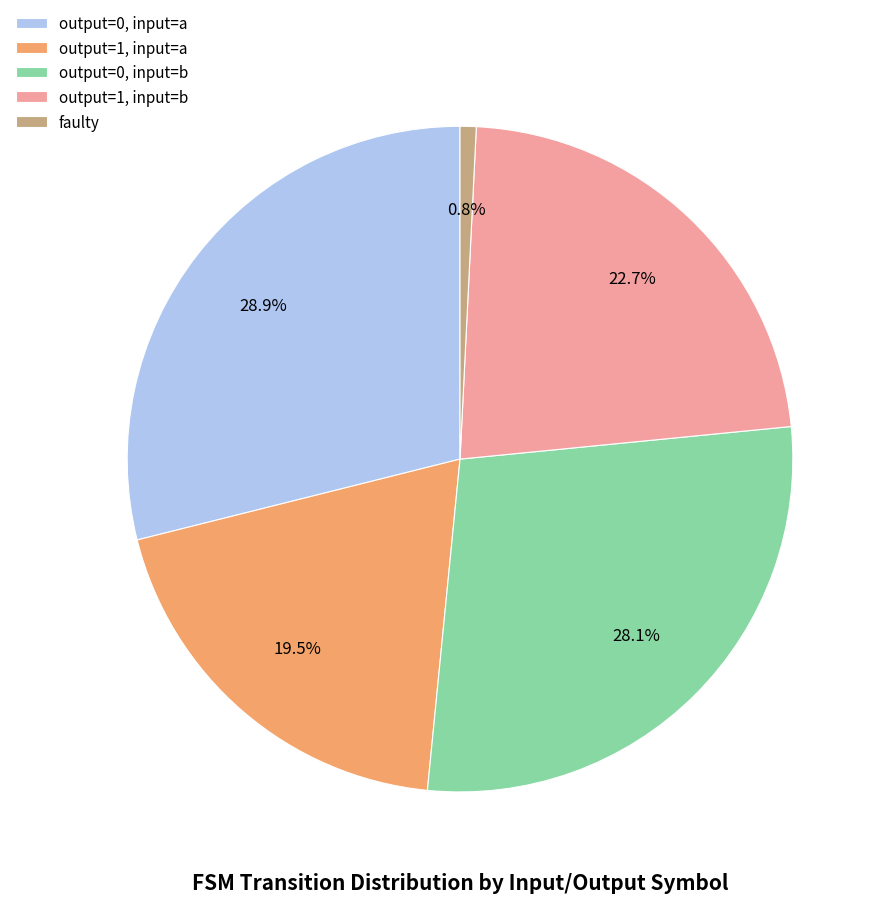

What is the ratio of the value at output=1, input=a to the value at output=1, input=b?

0.9